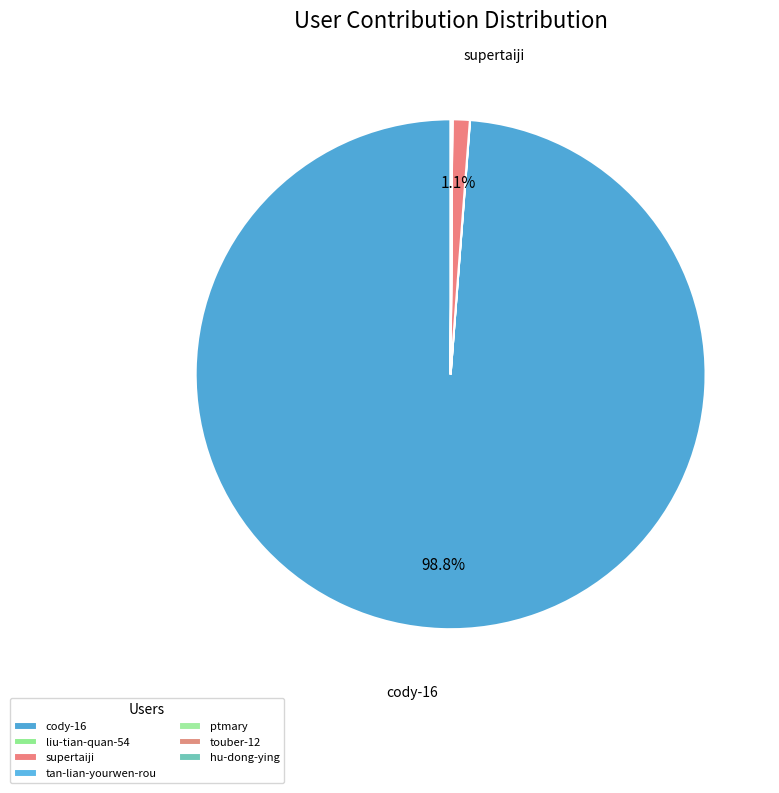

Which slice is the largest?

cody-16